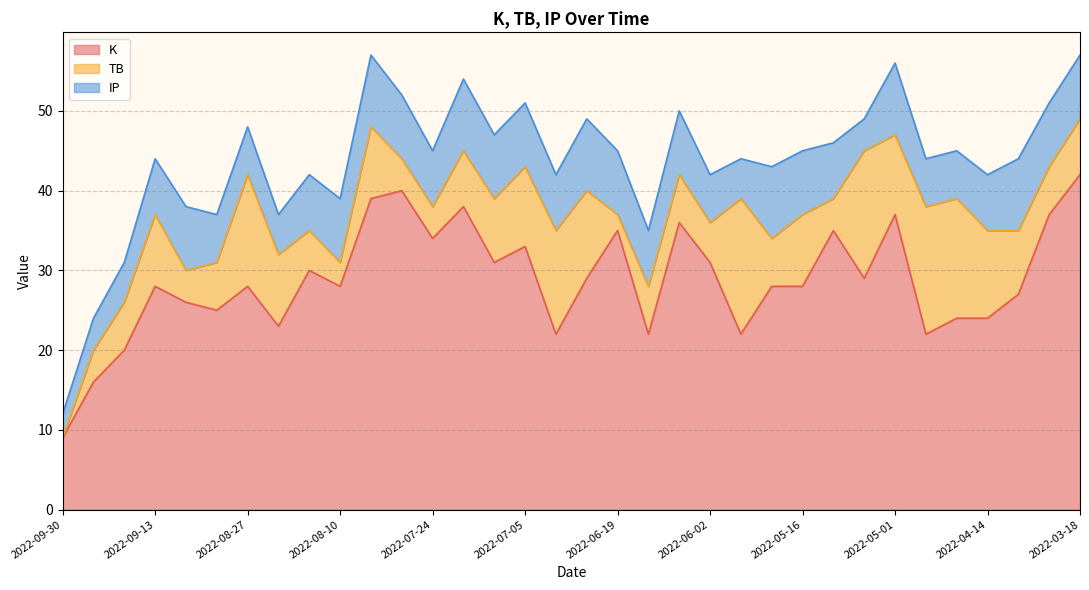

What is the total value across all series at 2022-05-01?

56